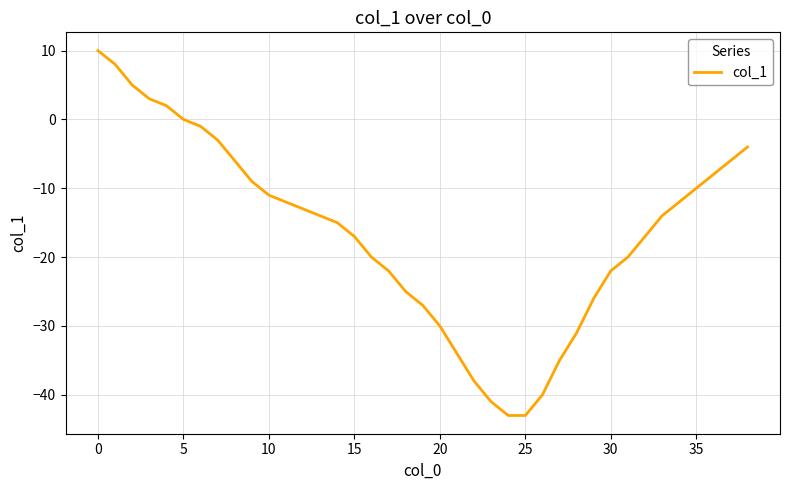

Count the number of categories in the chart.

39